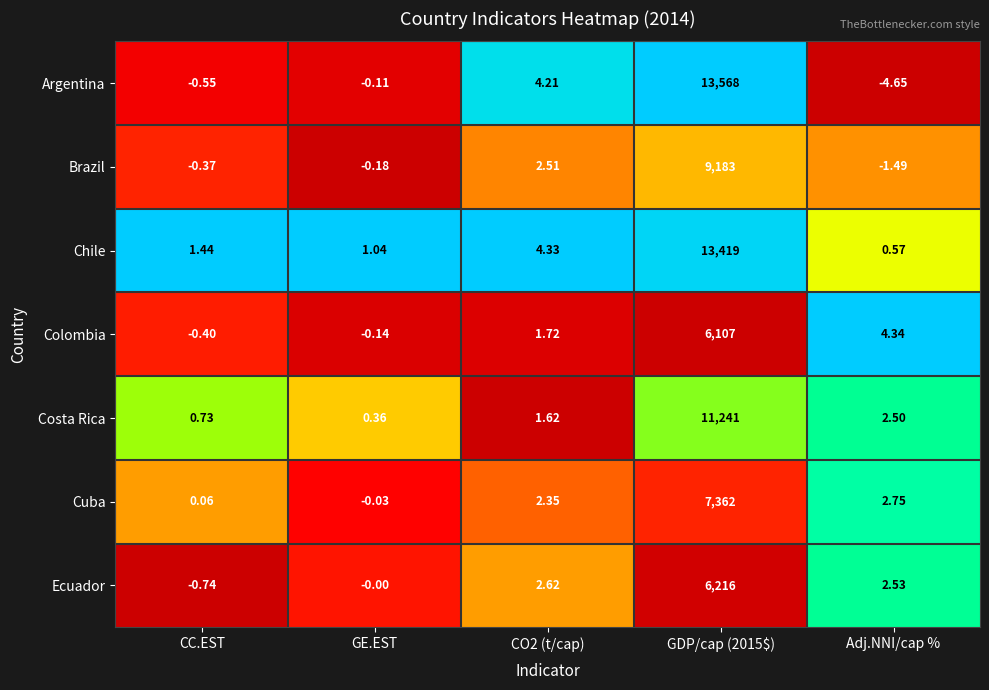

Which category has the lowest value across all series?

Adj.NNI/cap %